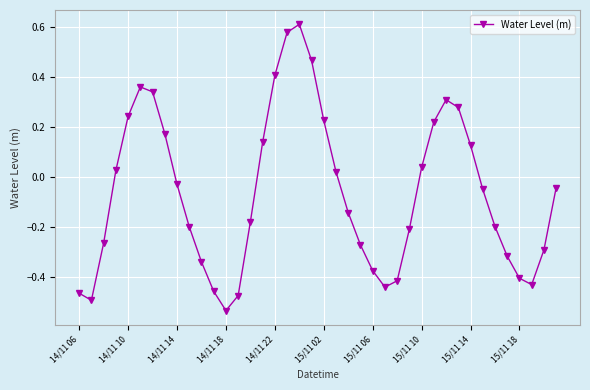

True or false: there are more than 0 points higher than both neighbors.

True